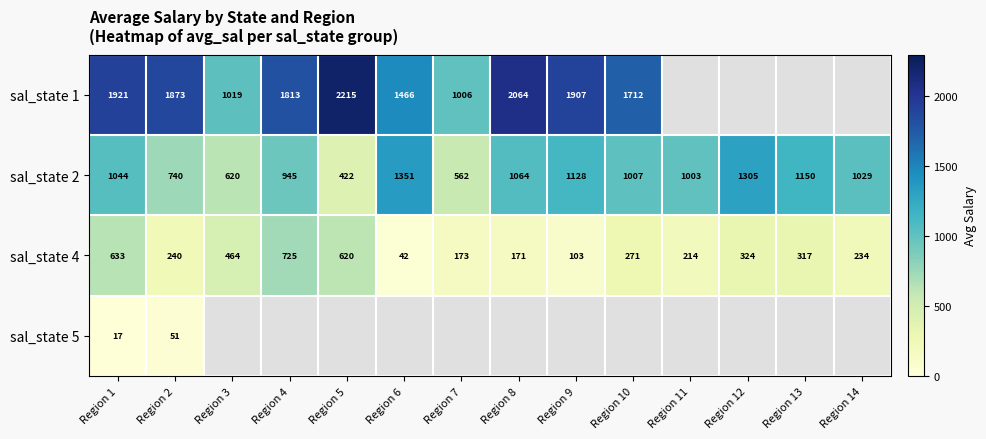

Is the value of sal_state 4 at Region 1 greater than the value of sal_state 2 at Region 4?

No